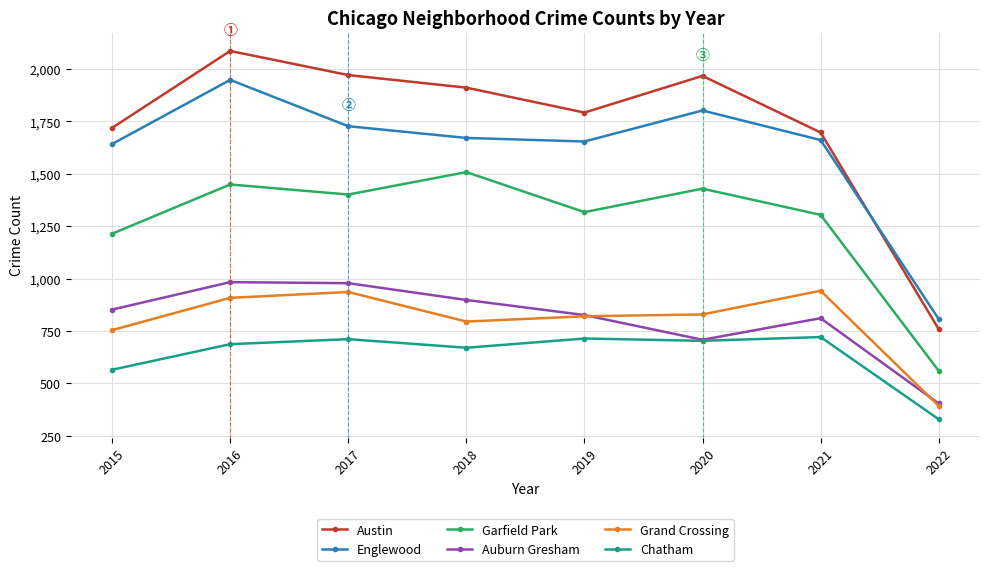

Where is Auburn Gresham nearest to the value 693?

2020